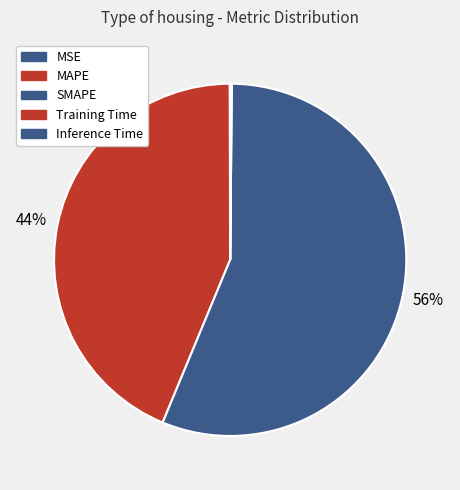

To the nearest percent, what is the difference between the Training Time and SMAPE slice percentages?

56%